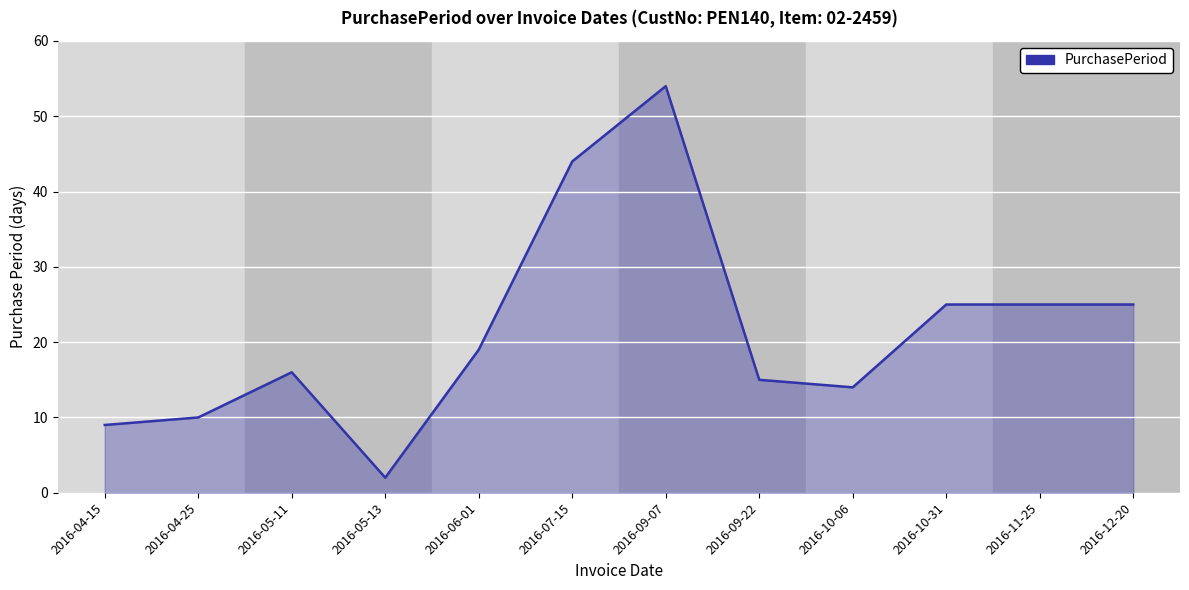

What position from the right is 2016-05-13?

9